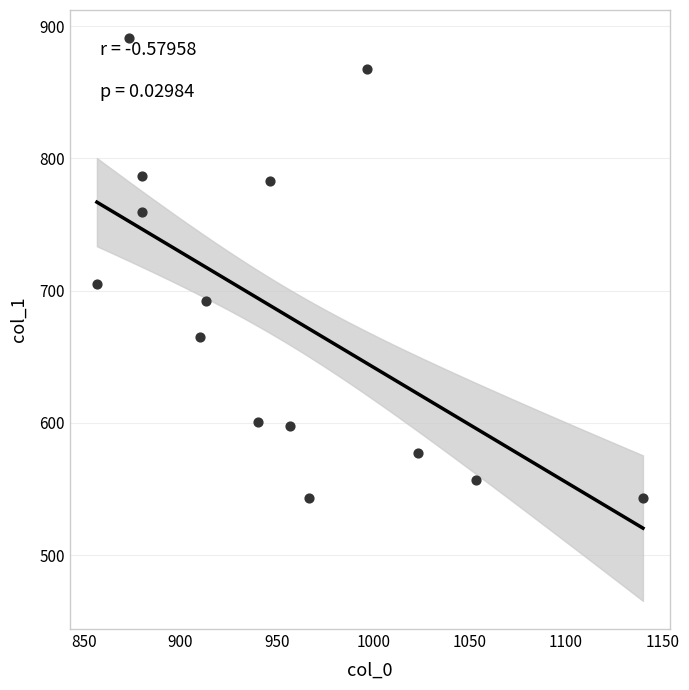

What Y value in the scatter plot is closest to 717?

705.4